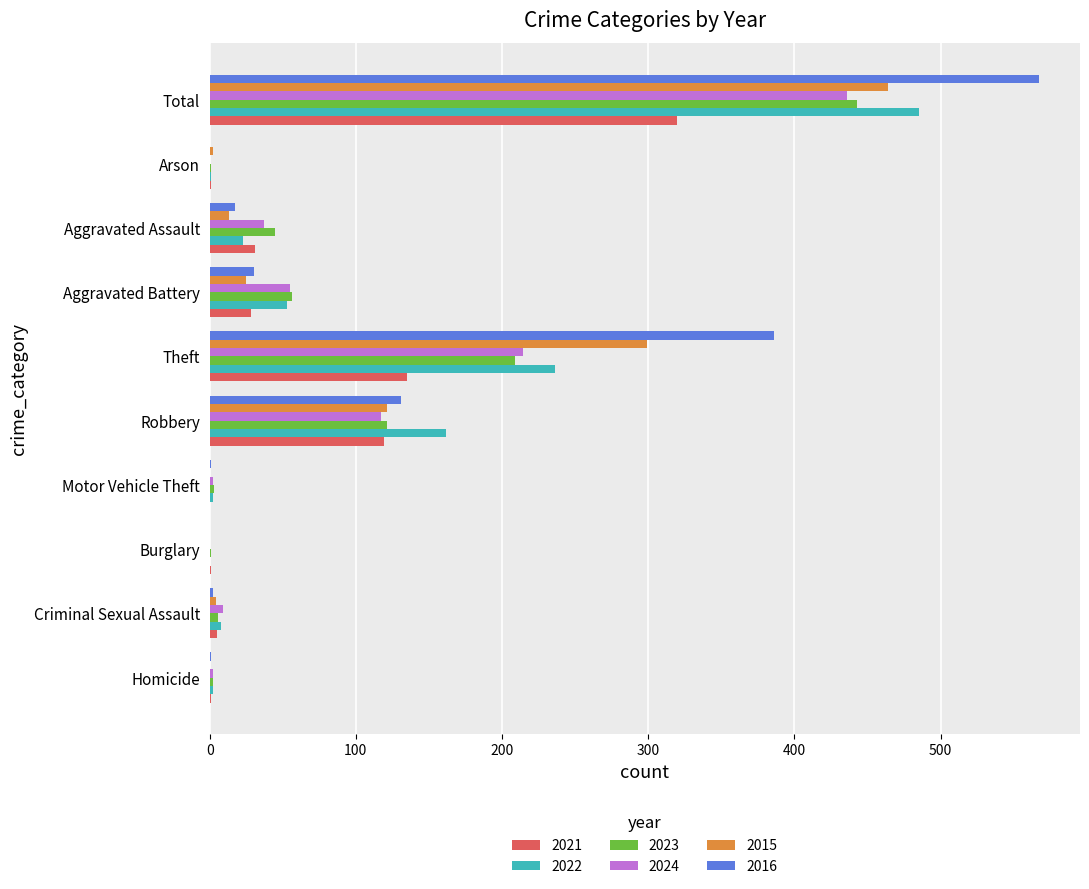

Which category has the highest value across all series?

Total